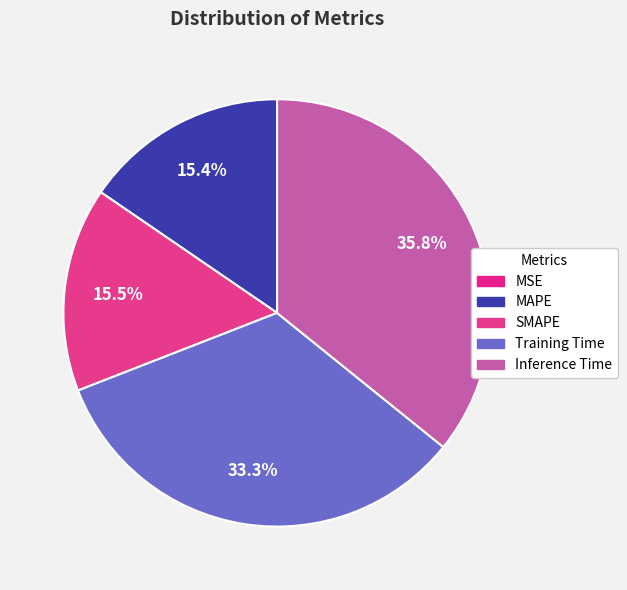

Between Inference Time and MSE, which is larger?

Inference Time